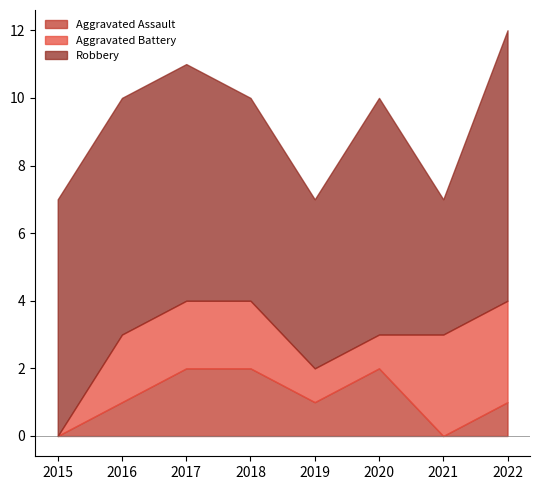

Where is Robbery nearest to the value 6?

2018